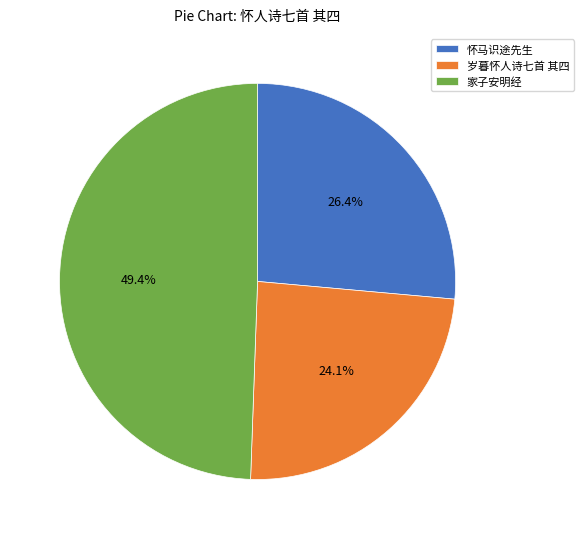

What percentage is the 家子安明经 slice, to the nearest percent?

49%